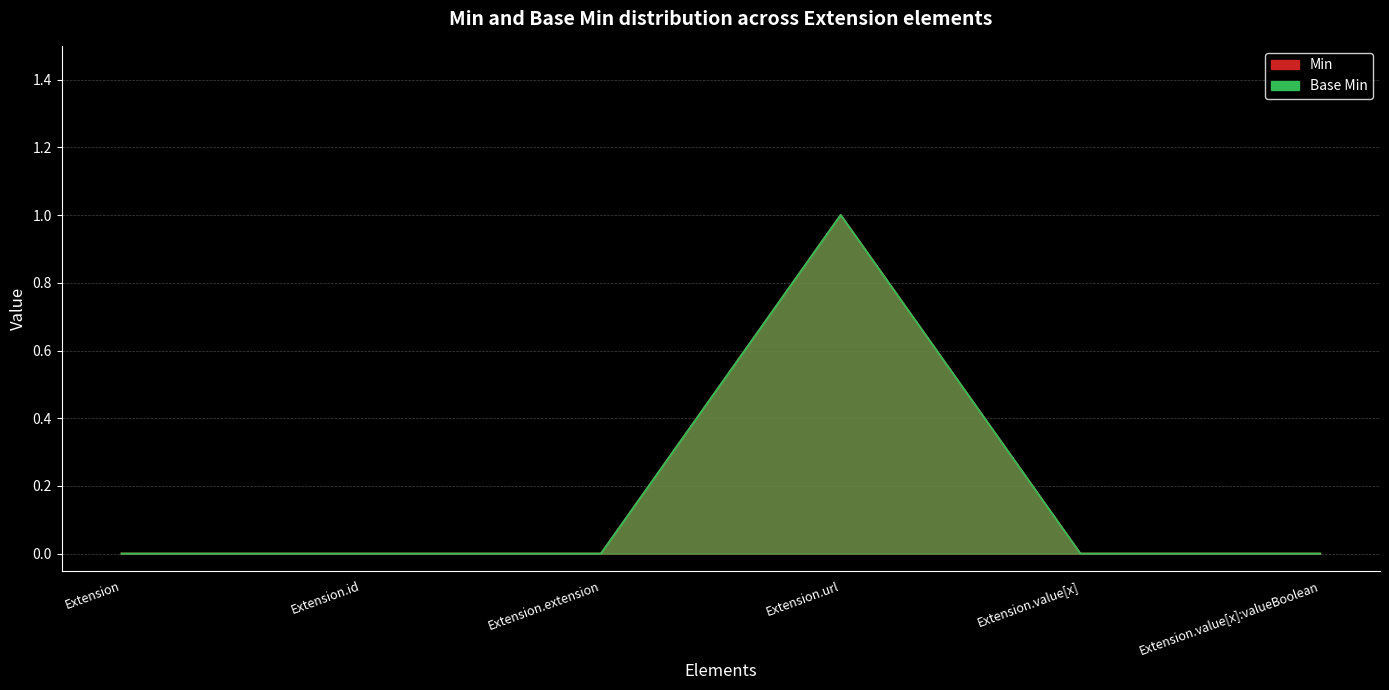

What are all the series names shown in the legend?

Min, Base Min